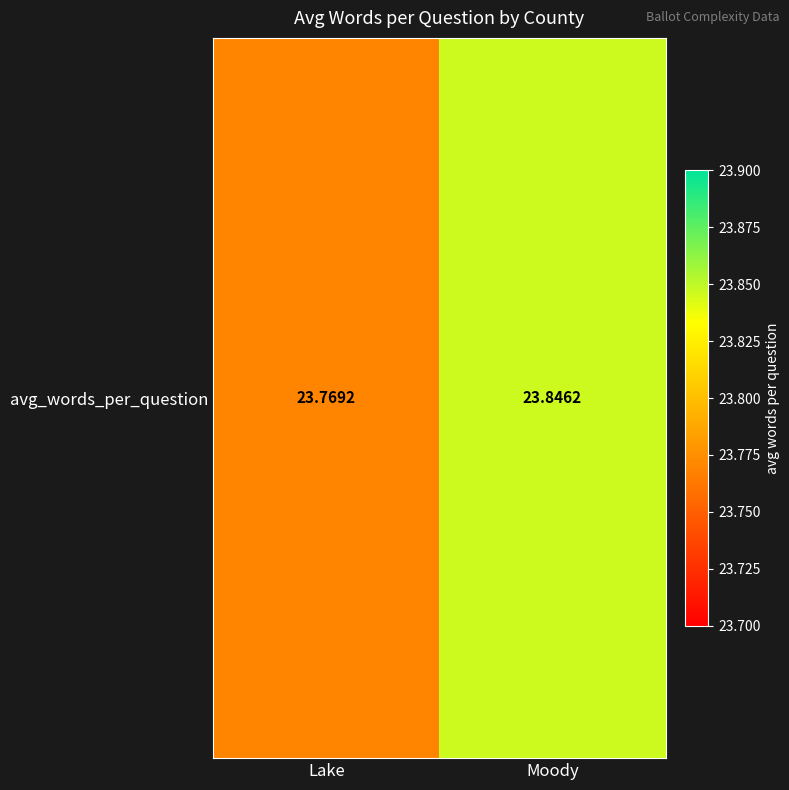

What is the change in value from Lake to Moody?

+0.1